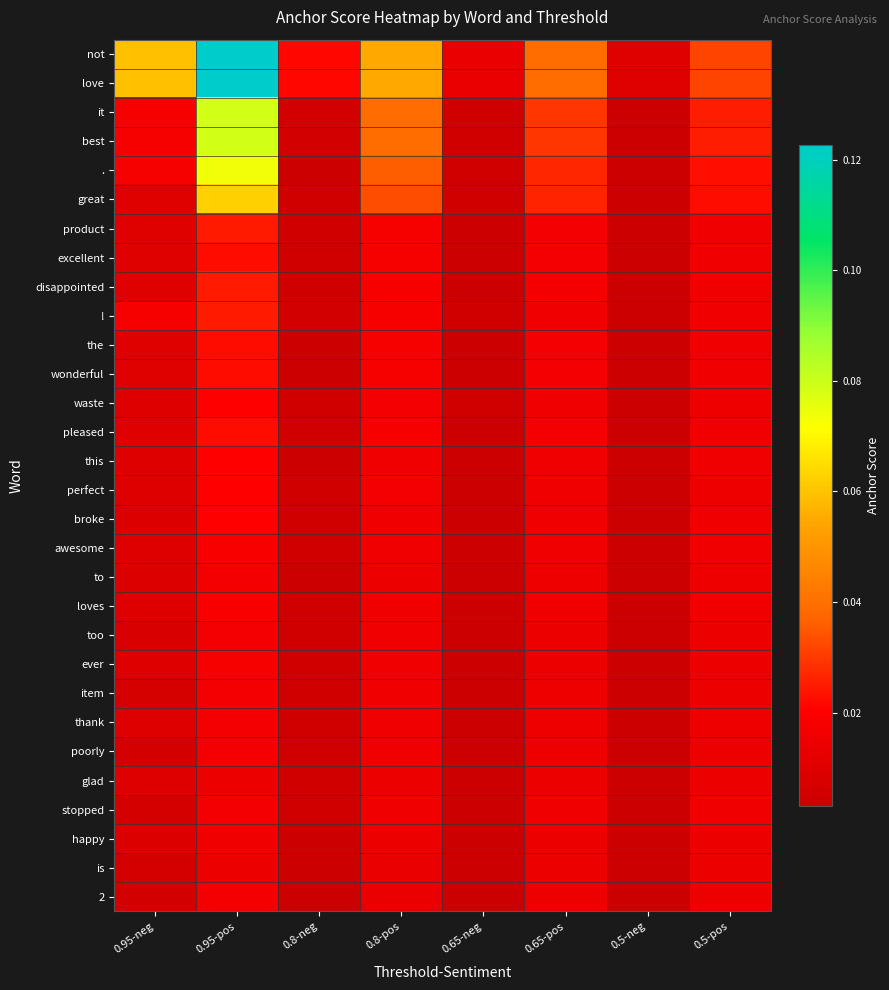

Reading left to right, extract all data points from this chart.

not: 0.95-neg=0.1	0.95-pos=0.1	0.8-neg=0.0	0.8-pos=0.1	0.65-neg=0.0	0.65-pos=0.0	0.5-neg=0.0	0.5-pos=0.0
love: 0.95-neg=0.1	0.95-pos=0.1	0.8-neg=0.0	0.8-pos=0.1	0.65-neg=0.0	0.65-pos=0.0	0.5-neg=0.0	0.5-pos=0.0
it: 0.95-neg=0.0	0.95-pos=0.1	0.8-neg=0.0	0.8-pos=0.0	0.65-neg=0.0	0.65-pos=0.0	0.5-neg=0.0	0.5-pos=0.0
best: 0.95-neg=0.0	0.95-pos=0.1	0.8-neg=0.0	0.8-pos=0.0	0.65-neg=0.0	0.65-pos=0.0	0.5-neg=0.0	0.5-pos=0.0
.: 0.95-neg=0.0	0.95-pos=0.1	0.8-neg=0.0	0.8-pos=0.0	0.65-neg=0.0	0.65-pos=0.0	0.5-neg=0.0	0.5-pos=0.0
great: 0.95-neg=0.0	0.95-pos=0.1	0.8-neg=0.0	0.8-pos=0.0	0.65-neg=0.0	0.65-pos=0.0	0.5-neg=0.0	0.5-pos=0.0
product: 0.95-neg=0.0	0.95-pos=0.0	0.8-neg=0.0	0.8-pos=0.0	0.65-neg=0.0	0.65-pos=0.0	0.5-neg=0.0	0.5-pos=0.0
excellent: 0.95-neg=0.0	0.95-pos=0.0	0.8-neg=0.0	0.8-pos=0.0	0.65-neg=0.0	0.65-pos=0.0	0.5-neg=0.0	0.5-pos=0.0
disappointed: 0.95-neg=0.0	0.95-pos=0.0	0.8-neg=0.0	0.8-pos=0.0	0.65-neg=0.0	0.65-pos=0.0	0.5-neg=0.0	0.5-pos=0.0
!: 0.95-neg=0.0	0.95-pos=0.0	0.8-neg=0.0	0.8-pos=0.0	0.65-neg=0.0	0.65-pos=0.0	0.5-neg=0.0	0.5-pos=0.0
the: 0.95-neg=0.0	0.95-pos=0.0	0.8-neg=0.0	0.8-pos=0.0	0.65-neg=0.0	0.65-pos=0.0	0.5-neg=0.0	0.5-pos=0.0
wonderful: 0.95-neg=0.0	0.95-pos=0.0	0.8-neg=0.0	0.8-pos=0.0	0.65-neg=0.0	0.65-pos=0.0	0.5-neg=0.0	0.5-pos=0.0
waste: 0.95-neg=0.0	0.95-pos=0.0	0.8-neg=0.0	0.8-pos=0.0	0.65-neg=0.0	0.65-pos=0.0	0.5-neg=0.0	0.5-pos=0.0
pleased: 0.95-neg=0.0	0.95-pos=0.0	0.8-neg=0.0	0.8-pos=0.0	0.65-neg=0.0	0.65-pos=0.0	0.5-neg=0.0	0.5-pos=0.0
this: 0.95-neg=0.0	0.95-pos=0.0	0.8-neg=0.0	0.8-pos=0.0	0.65-neg=0.0	0.65-pos=0.0	0.5-neg=0.0	0.5-pos=0.0
perfect: 0.95-neg=0.0	0.95-pos=0.0	0.8-neg=0.0	0.8-pos=0.0	0.65-neg=0.0	0.65-pos=0.0	0.5-neg=0.0	0.5-pos=0.0
broke: 0.95-neg=0.0	0.95-pos=0.0	0.8-neg=0.0	0.8-pos=0.0	0.65-neg=0.0	0.65-pos=0.0	0.5-neg=0.0	0.5-pos=0.0
awesome: 0.95-neg=0.0	0.95-pos=0.0	0.8-neg=0.0	0.8-pos=0.0	0.65-neg=0.0	0.65-pos=0.0	0.5-neg=0.0	0.5-pos=0.0
to: 0.95-neg=0.0	0.95-pos=0.0	0.8-neg=0.0	0.8-pos=0.0	0.65-neg=0.0	0.65-pos=0.0	0.5-neg=0.0	0.5-pos=0.0
loves: 0.95-neg=0.0	0.95-pos=0.0	0.8-neg=0.0	0.8-pos=0.0	0.65-neg=0.0	0.65-pos=0.0	0.5-neg=0.0	0.5-pos=0.0
too: 0.95-neg=0.0	0.95-pos=0.0	0.8-neg=0.0	0.8-pos=0.0	0.65-neg=0.0	0.65-pos=0.0	0.5-neg=0.0	0.5-pos=0.0
ever: 0.95-neg=0.0	0.95-pos=0.0	0.8-neg=0.0	0.8-pos=0.0	0.65-neg=0.0	0.65-pos=0.0	0.5-neg=0.0	0.5-pos=0.0
item: 0.95-neg=0.0	0.95-pos=0.0	0.8-neg=0.0	0.8-pos=0.0	0.65-neg=0.0	0.65-pos=0.0	0.5-neg=0.0	0.5-pos=0.0
thank: 0.95-neg=0.0	0.95-pos=0.0	0.8-neg=0.0	0.8-pos=0.0	0.65-neg=0.0	0.65-pos=0.0	0.5-neg=0.0	0.5-pos=0.0
poorly: 0.95-neg=0.0	0.95-pos=0.0	0.8-neg=0.0	0.8-pos=0.0	0.65-neg=0.0	0.65-pos=0.0	0.5-neg=0.0	0.5-pos=0.0
glad: 0.95-neg=0.0	0.95-pos=0.0	0.8-neg=0.0	0.8-pos=0.0	0.65-neg=0.0	0.65-pos=0.0	0.5-neg=0.0	0.5-pos=0.0
stopped: 0.95-neg=0.0	0.95-pos=0.0	0.8-neg=0.0	0.8-pos=0.0	0.65-neg=0.0	0.65-pos=0.0	0.5-neg=0.0	0.5-pos=0.0
happy: 0.95-neg=0.0	0.95-pos=0.0	0.8-neg=0.0	0.8-pos=0.0	0.65-neg=0.0	0.65-pos=0.0	0.5-neg=0.0	0.5-pos=0.0
is: 0.95-neg=0.0	0.95-pos=0.0	0.8-neg=0.0	0.8-pos=0.0	0.65-neg=0.0	0.65-pos=0.0	0.5-neg=0.0	0.5-pos=0.0
2: 0.95-neg=0.0	0.95-pos=0.0	0.8-neg=0.0	0.8-pos=0.0	0.65-neg=0.0	0.65-pos=0.0	0.5-neg=0.0	0.5-pos=0.0